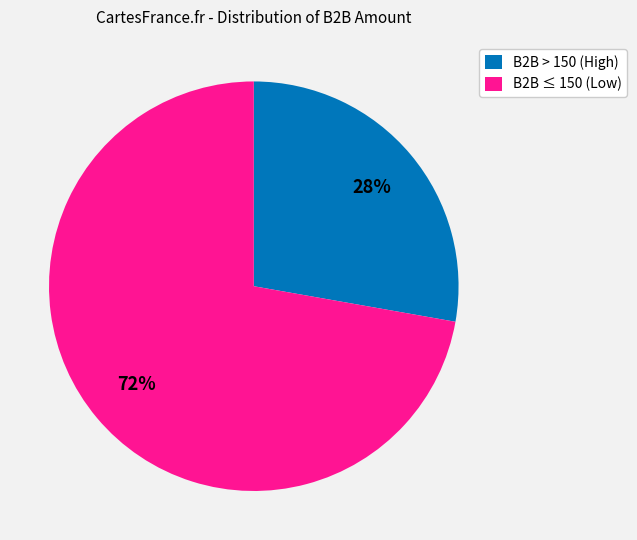

Which slice is the largest?

B2B ≤ 150 (Low)